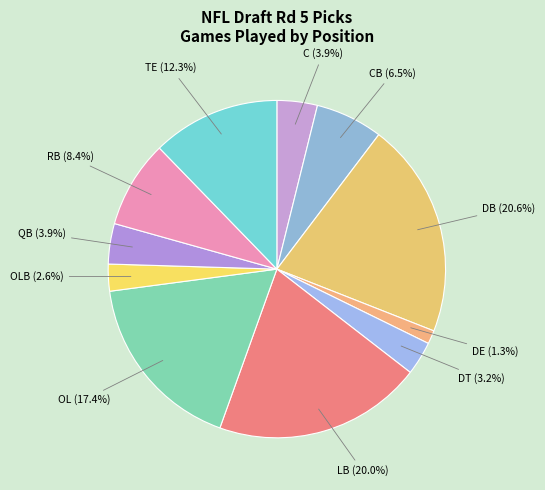

Combined, do QB and DB account for over 50%?

No